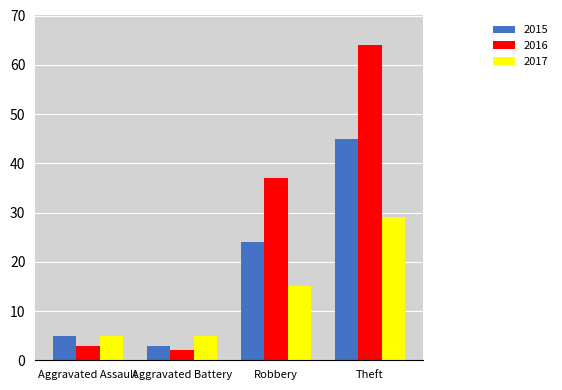

What is the minimum value for 2017?

5